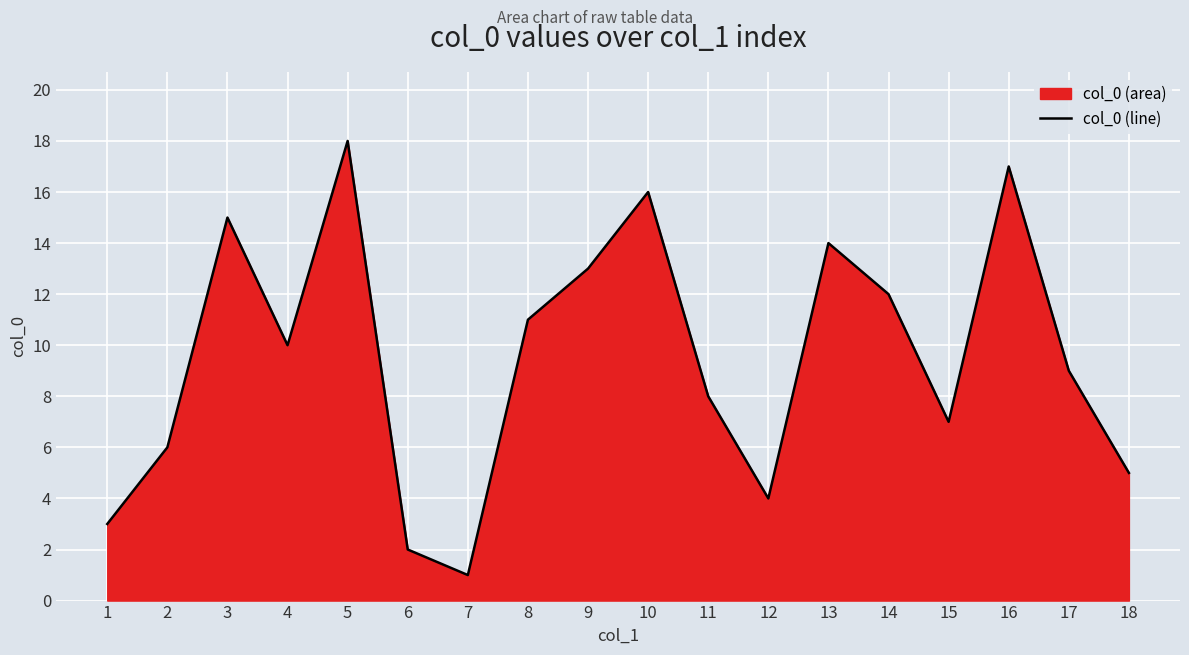

Which label corresponds to the largest value in the chart?

5